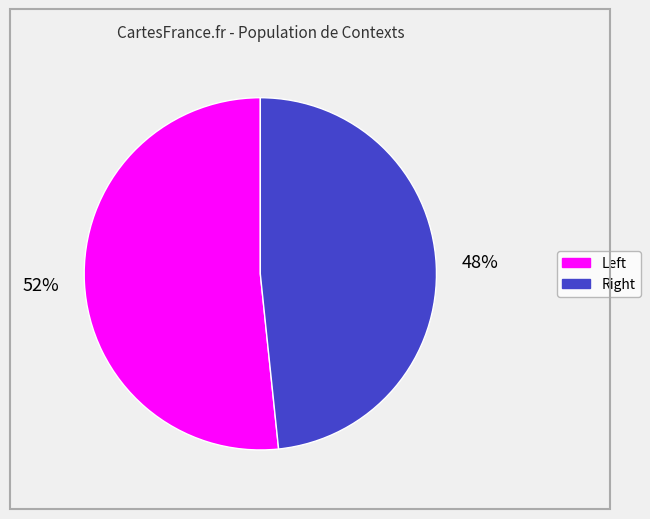

Is there a majority slice in this chart?

Yes